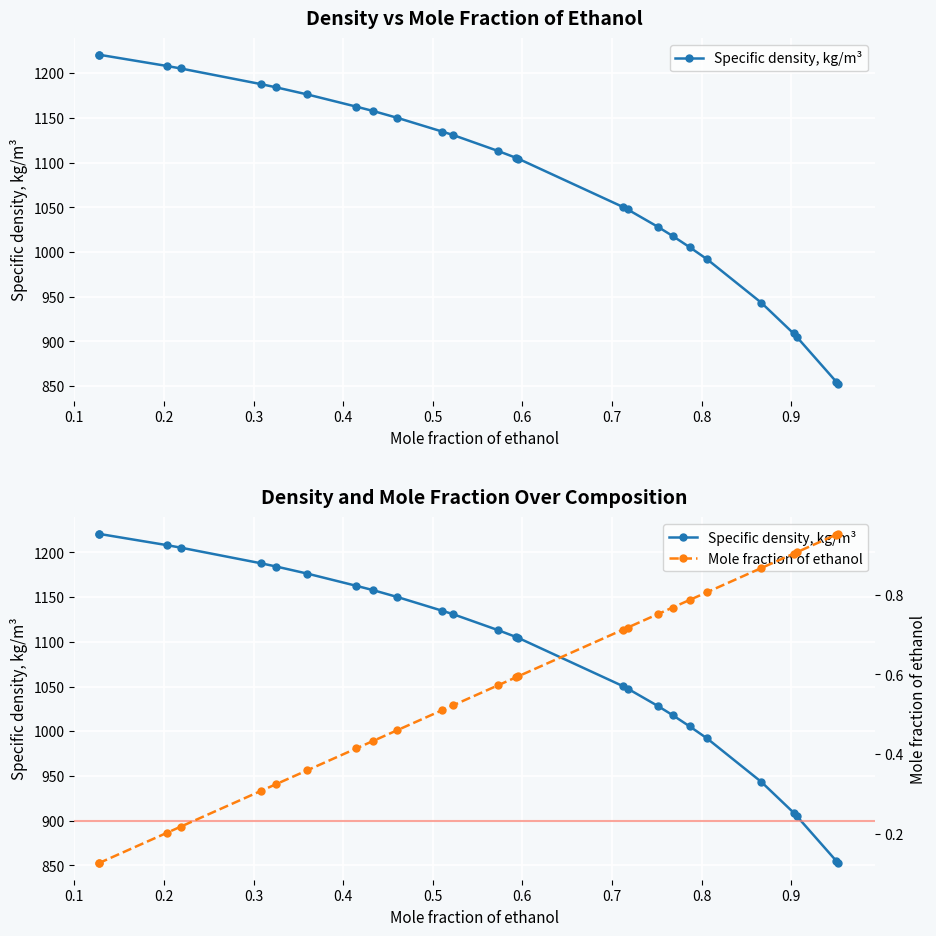

True or false: Mole fraction of ethanol and Specific density, kg/m³ intersect in this chart.

False